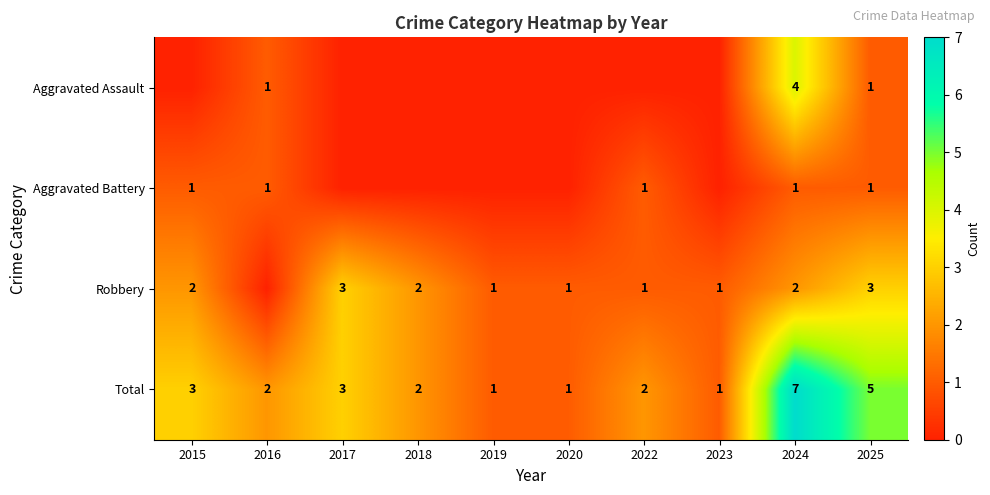

At how many categories does at least one series exceed 0?

10